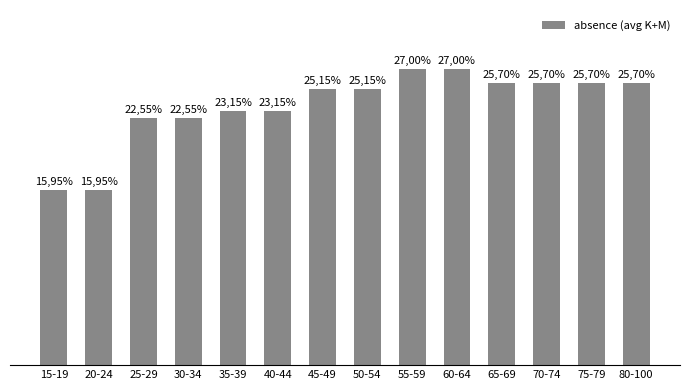

Are the bars horizontal?

No